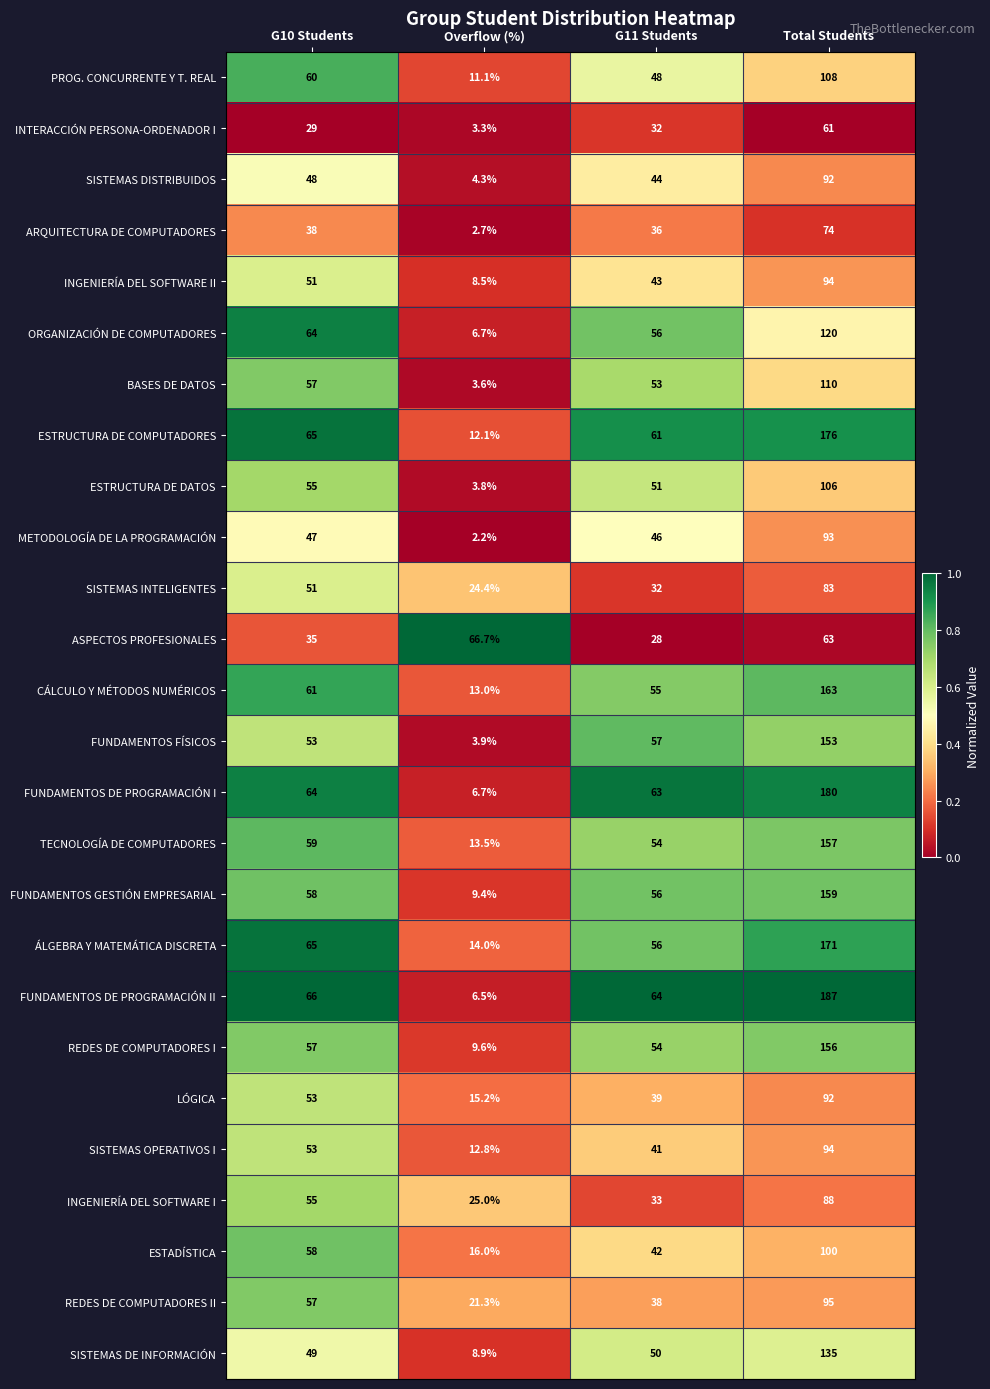

Is it true that ARQUITECTURA DE COMPUTADORES equals 8.8 at G11 Students?

False